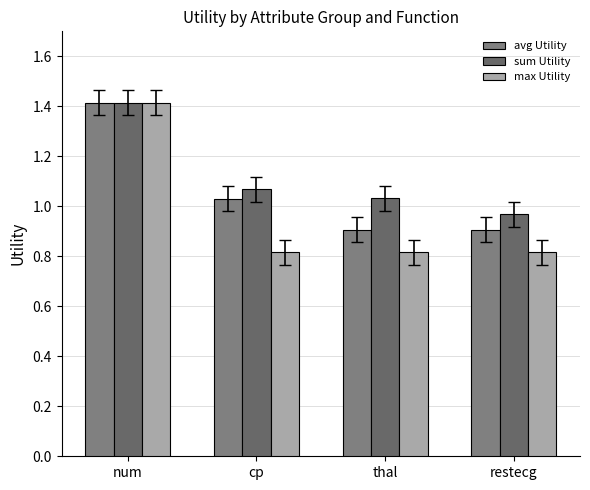

At which category does the chart reach its minimum across all series?

cp